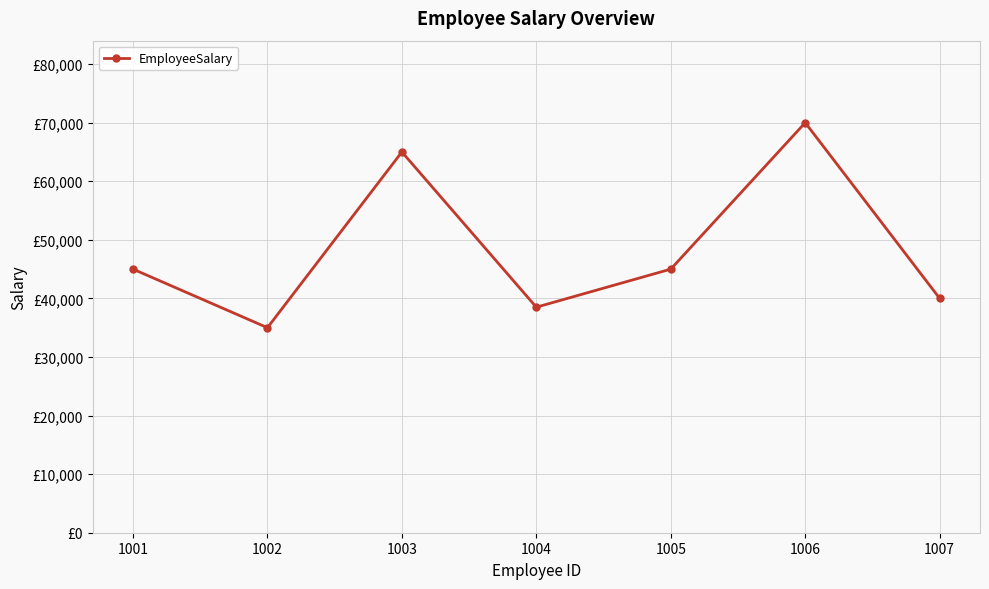

Rank the categories by value from highest to lowest.

1006, 1003, 1001, 1005, 1007, 1004, 1002